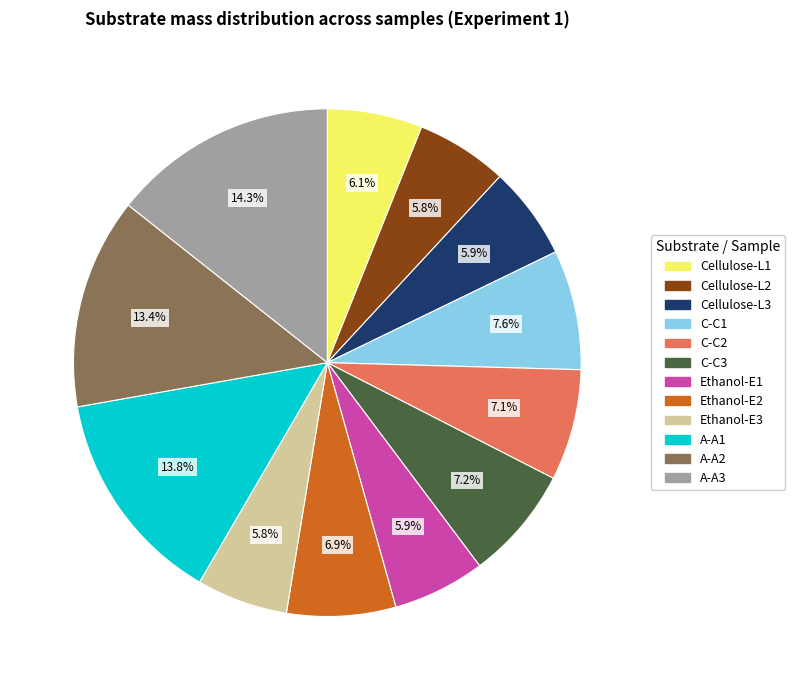

What percentage is NOT represented by Cellulose-L1?

93.9%